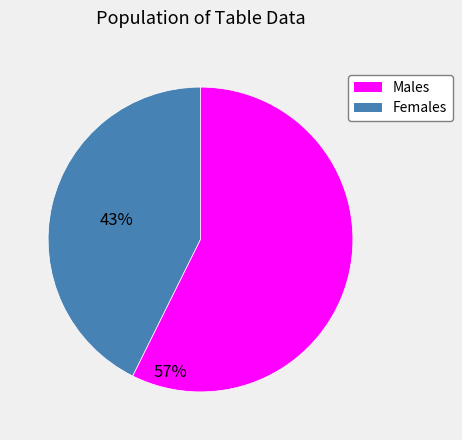

How many segments does this pie chart have?

2